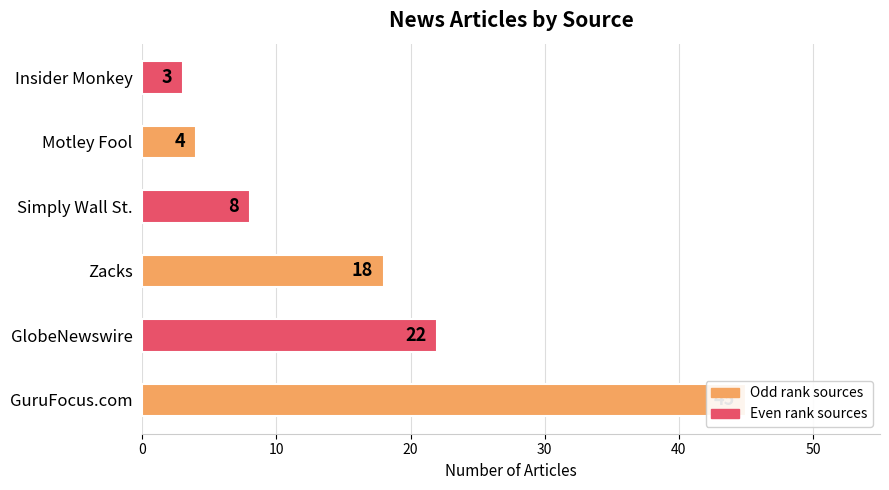

What is the difference between the maximum and minimum values?

42